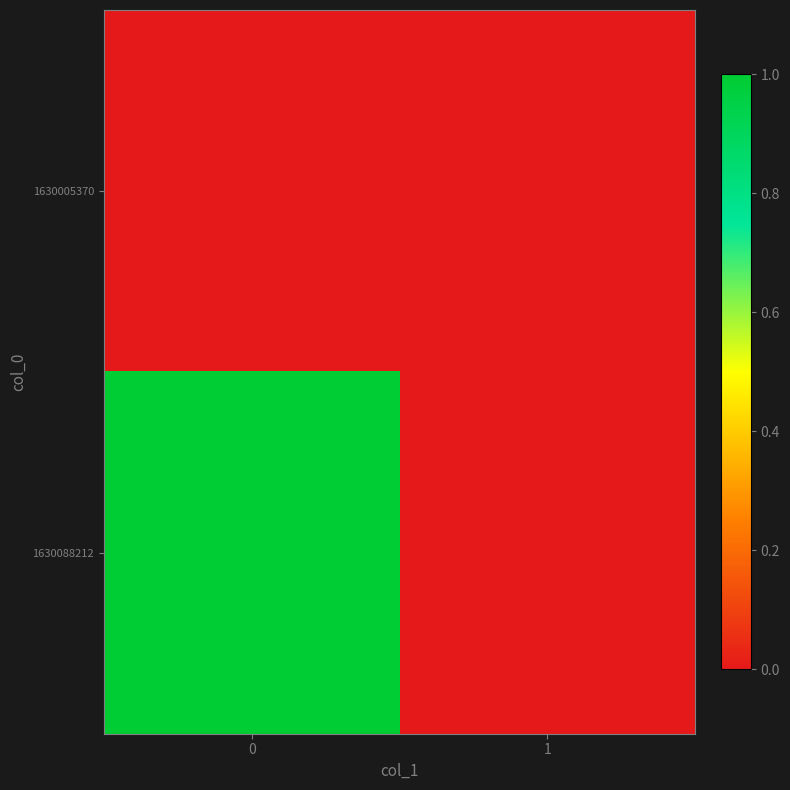

List the series in order of their peak value, highest first.

1630088212, 1630005370